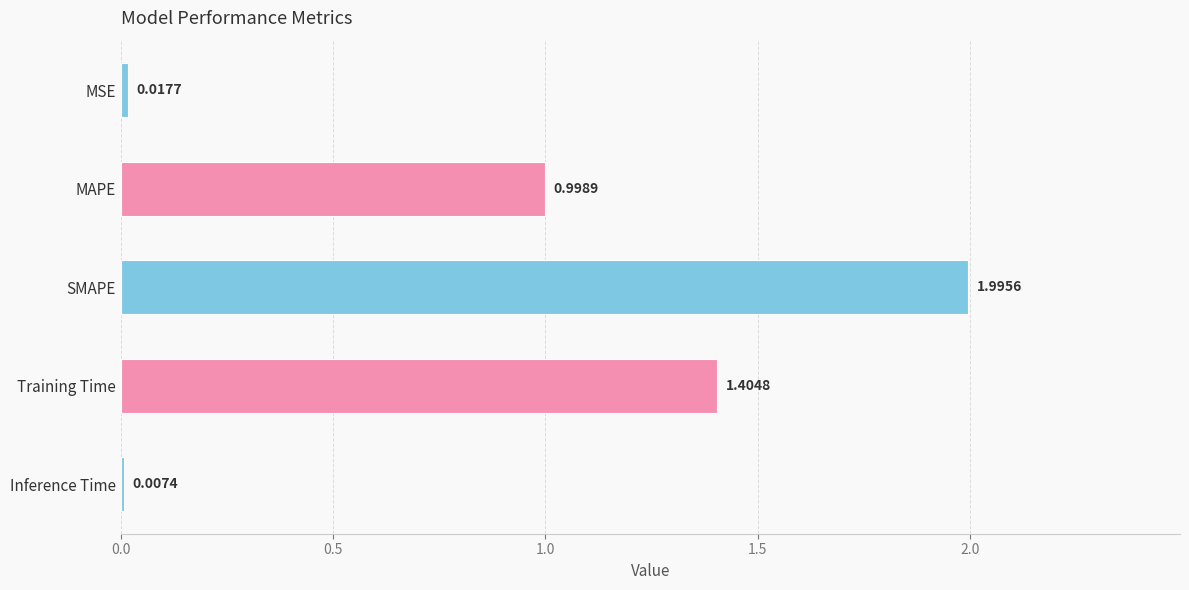

What is the sum of all values?

4.4